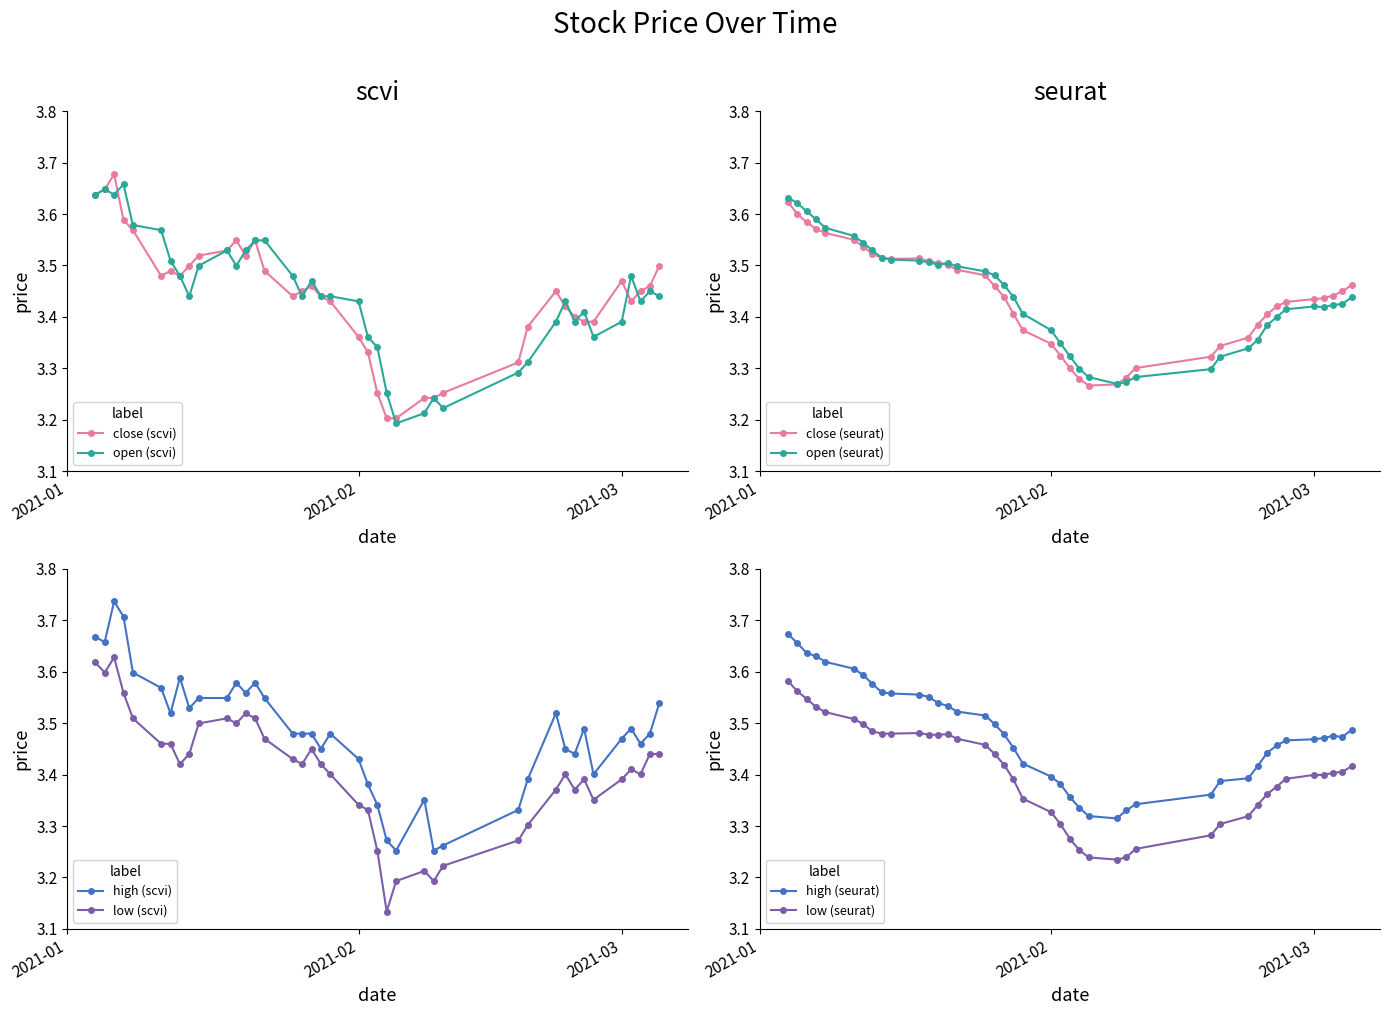

True or false: close (scvi) has more than 1 points higher than both neighbors.

True